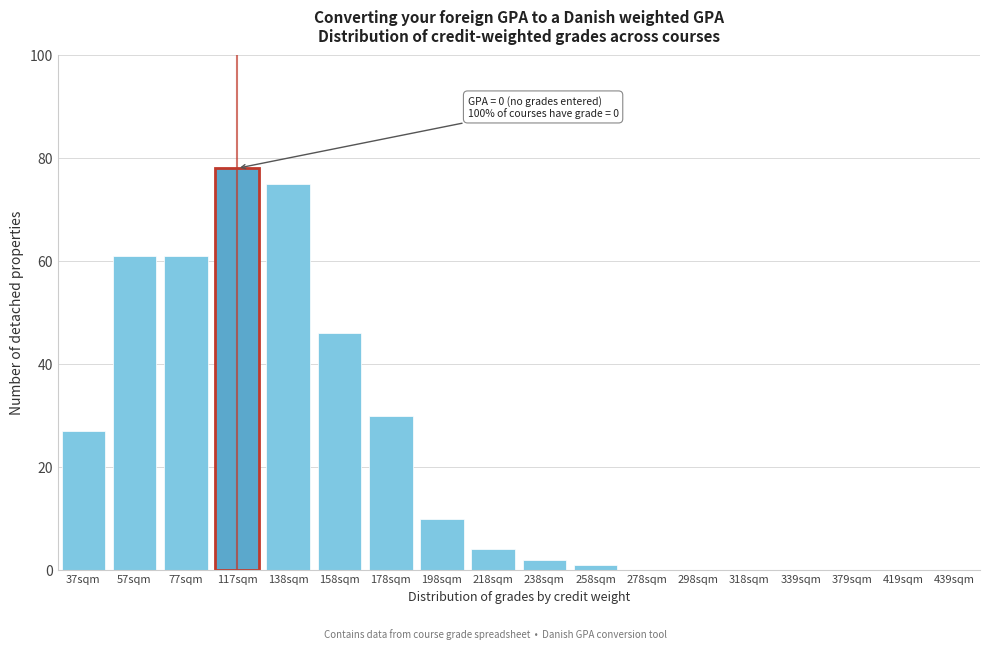

Reading left to right, list all the values displayed in this chart.

37sqm=27	57sqm=61	77sqm=61	117sqm=78	138sqm=75	158sqm=46	178sqm=30	198sqm=10	218sqm=4	238sqm=2	258sqm=1	278sqm=0	298sqm=0	318sqm=0	339sqm=0	379sqm=0	419sqm=0	439sqm=0